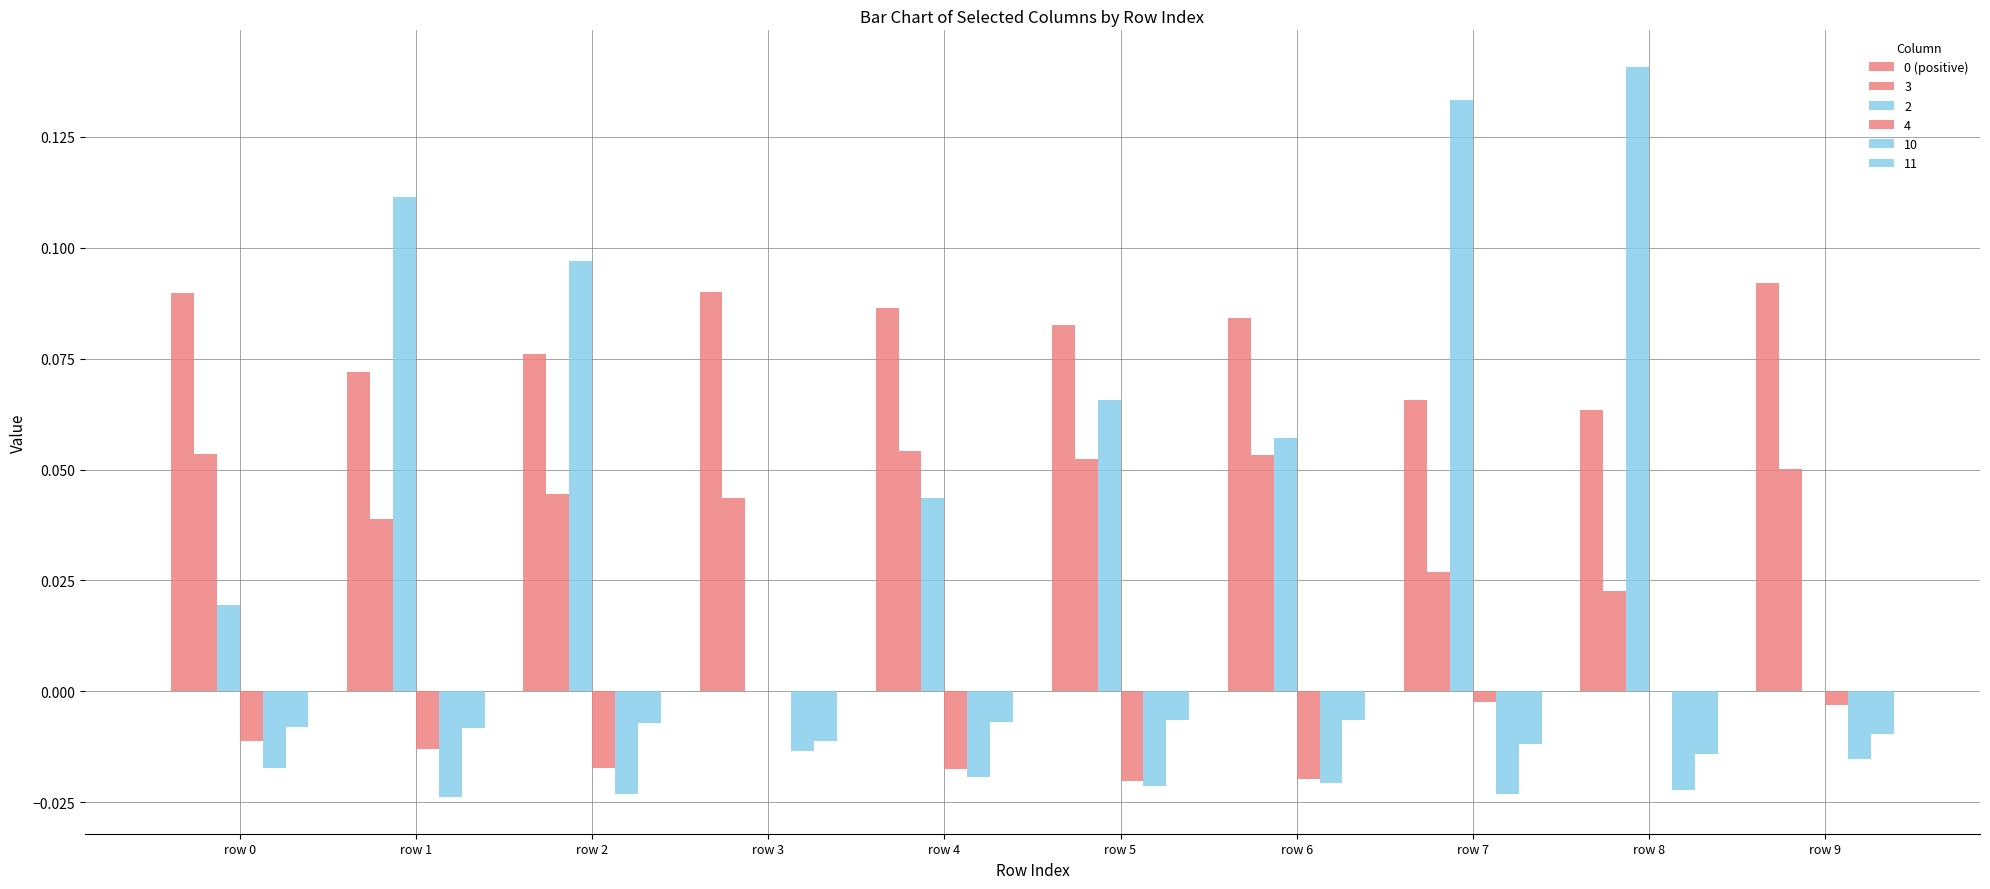

Does the chart contain stacked bars?

No